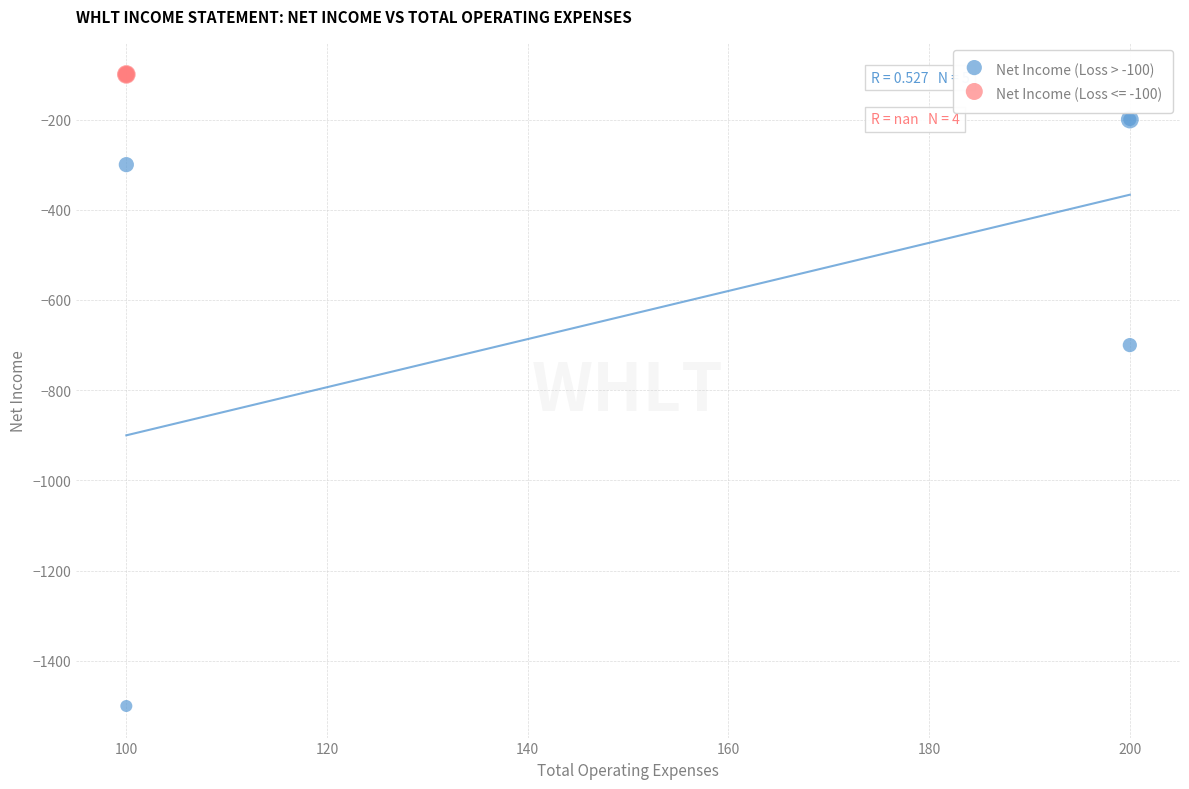

Which series contains the lowest Y value?

Net Income (Loss > -100)